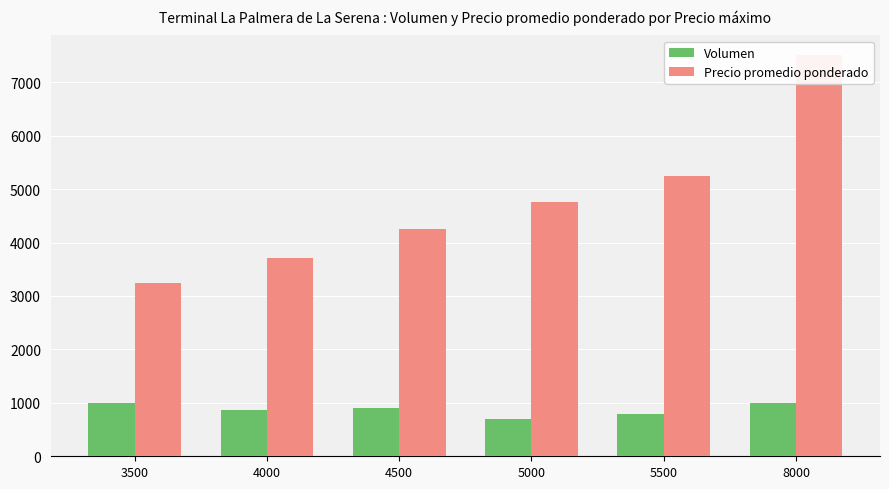

Rank the series at 5000 from highest to lowest value.

Precio promedio ponderado, Volumen